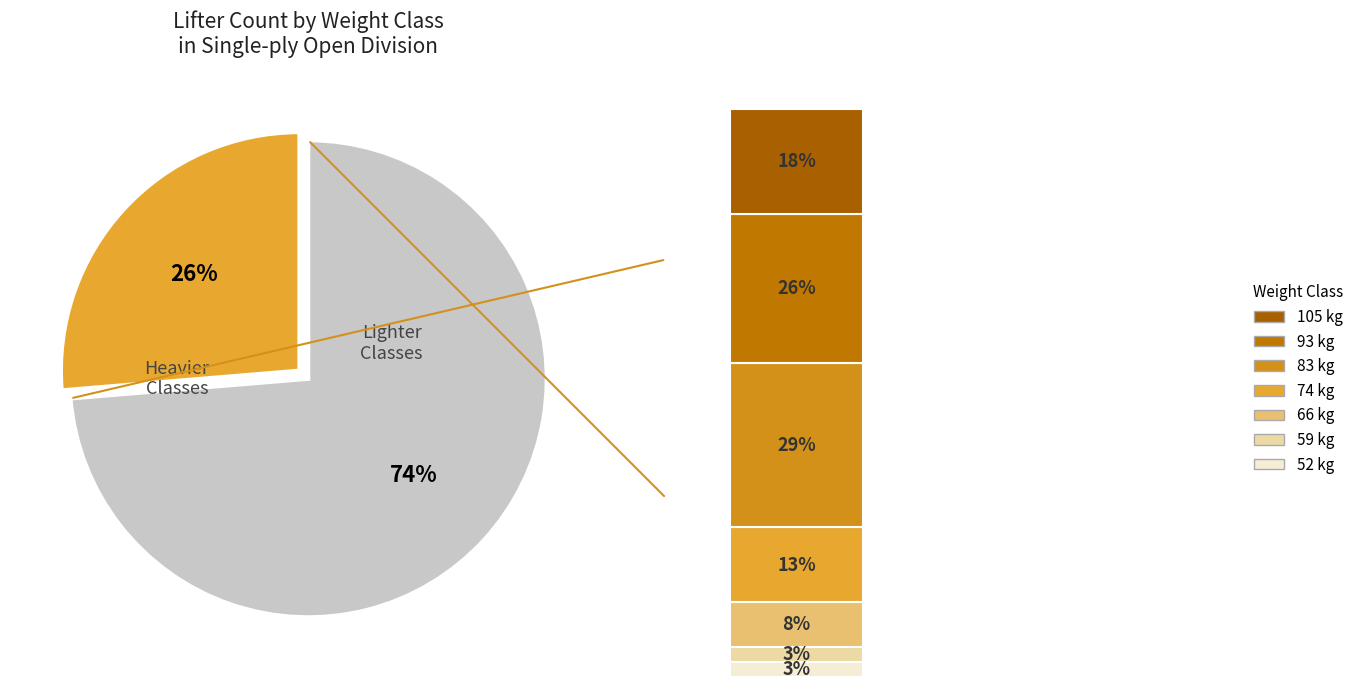

The 105 slice represents 13% of the pie. True or false?

False